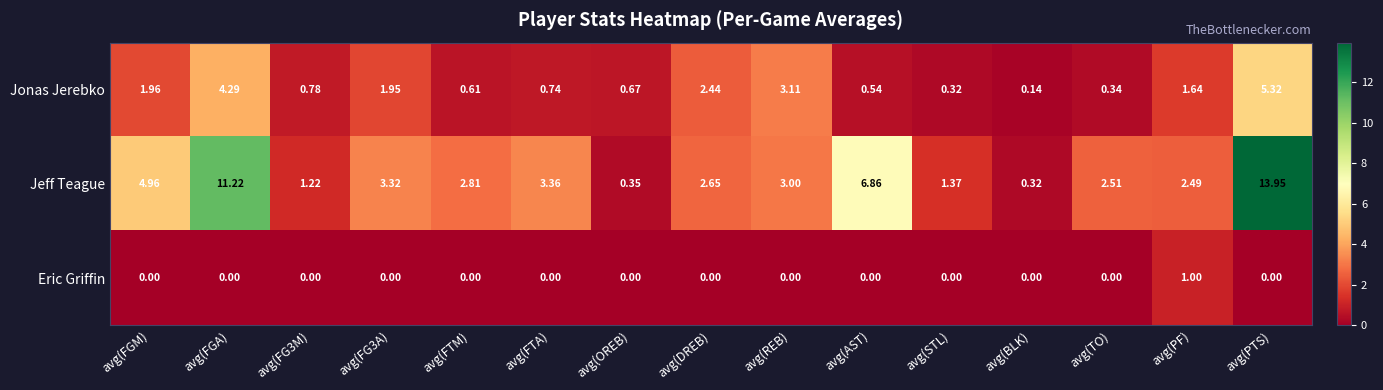

Is the value of Jeff Teague at avg(REB) greater than the value of Jonas Jerebko at avg(REB)?

No